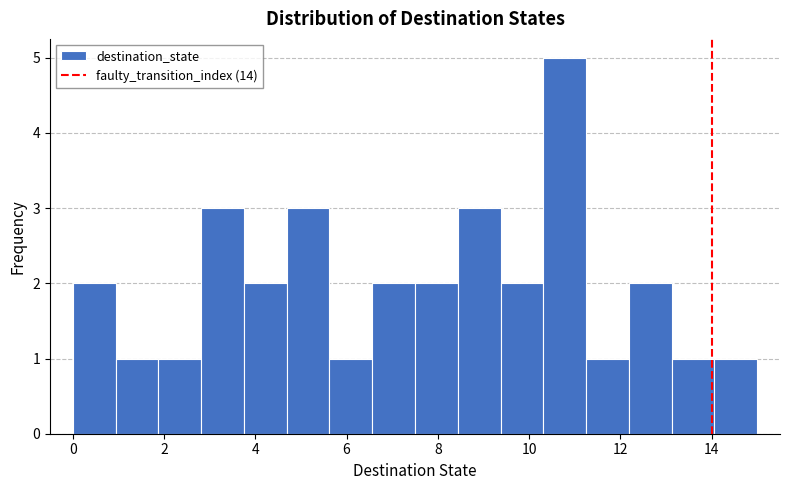

How tall is the bar that spans 0.0 to 1.0 on the x-axis? Neither the bar edges nor the heights are printed on the chart, so give them approximately, as read against the axes.

2